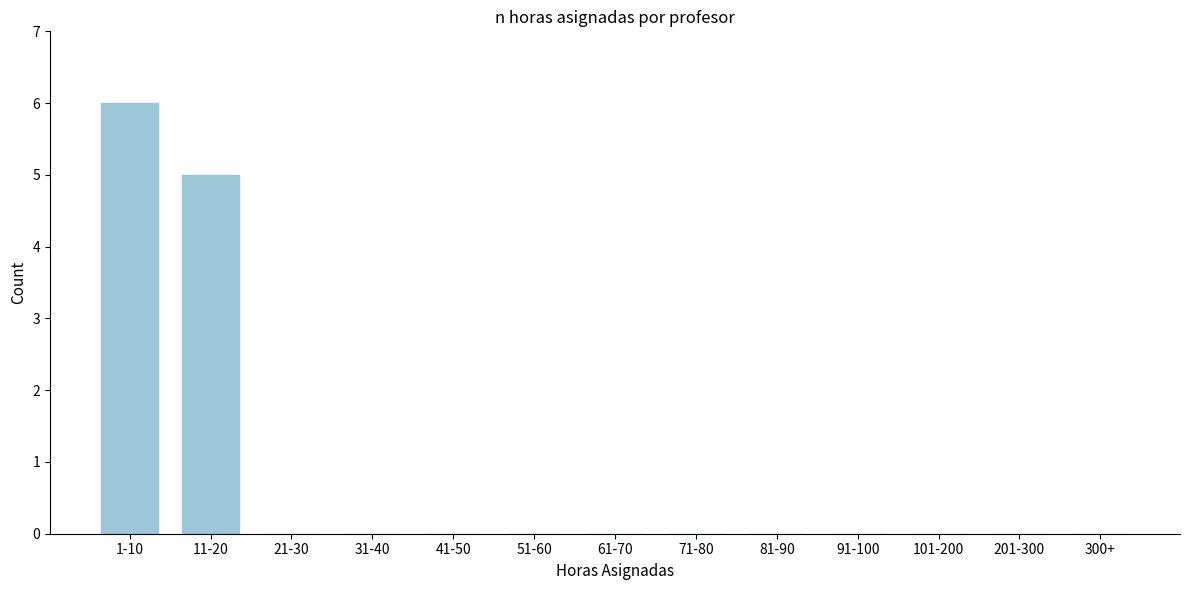

Reading right to left, transcribe all the data shown in this chart.

300+=0	201-300=0	101-200=0	91-100=0	81-90=0	71-80=0	61-70=0	51-60=0	41-50=0	31-40=0	21-30=0	11-20=5	1-10=6